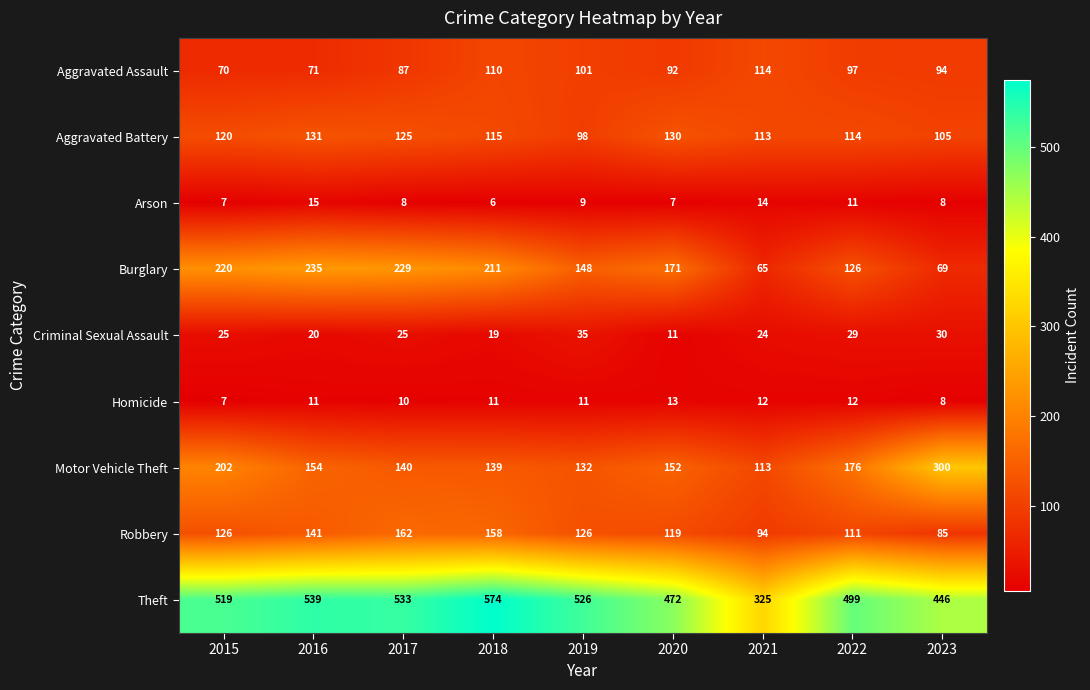

Rank the series by their maximum value, from lowest to highest.

Homicide, Arson, Criminal Sexual Assault, Aggravated Assault, Aggravated Battery, Robbery, Burglary, Motor Vehicle Theft, Theft